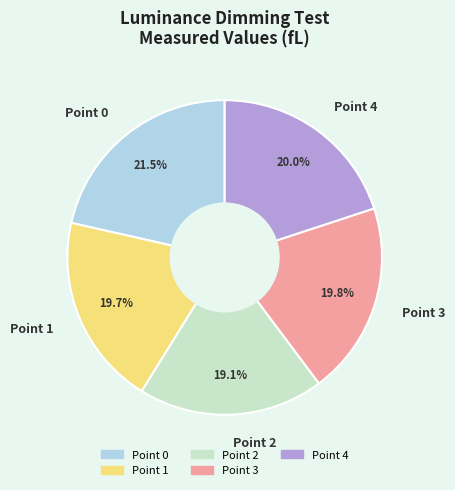

Is there any slice that represents more than half of the pie?

No